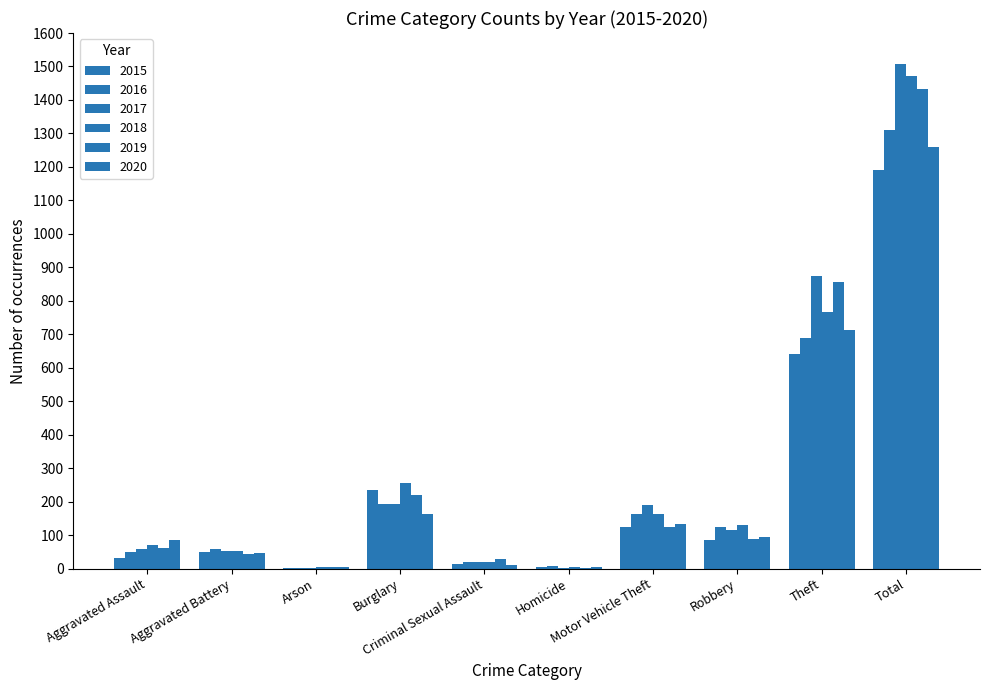

What is the total value across all series at Total?

8173